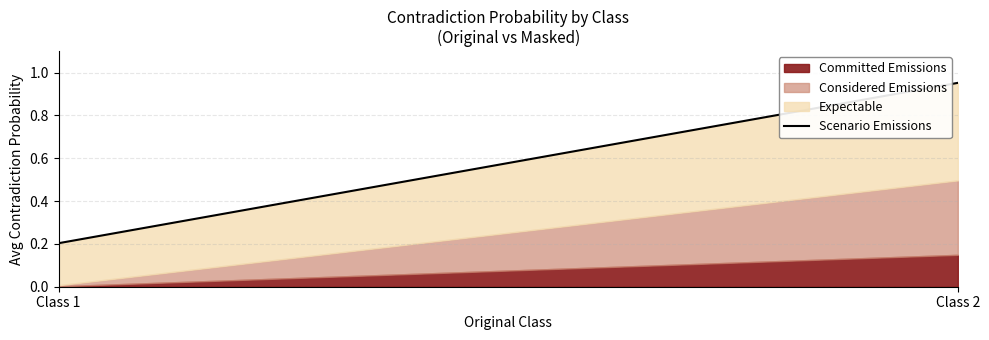

Between Class 1 and Class 2, which is larger?

Class 2